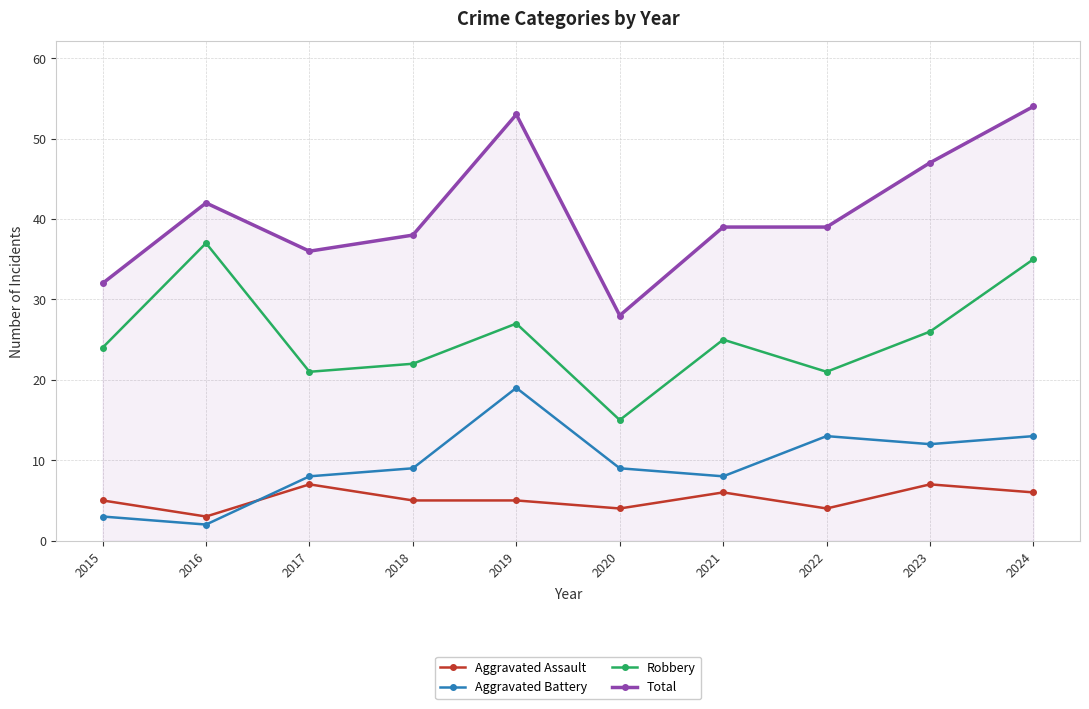

What is the average value of the Total series?

41